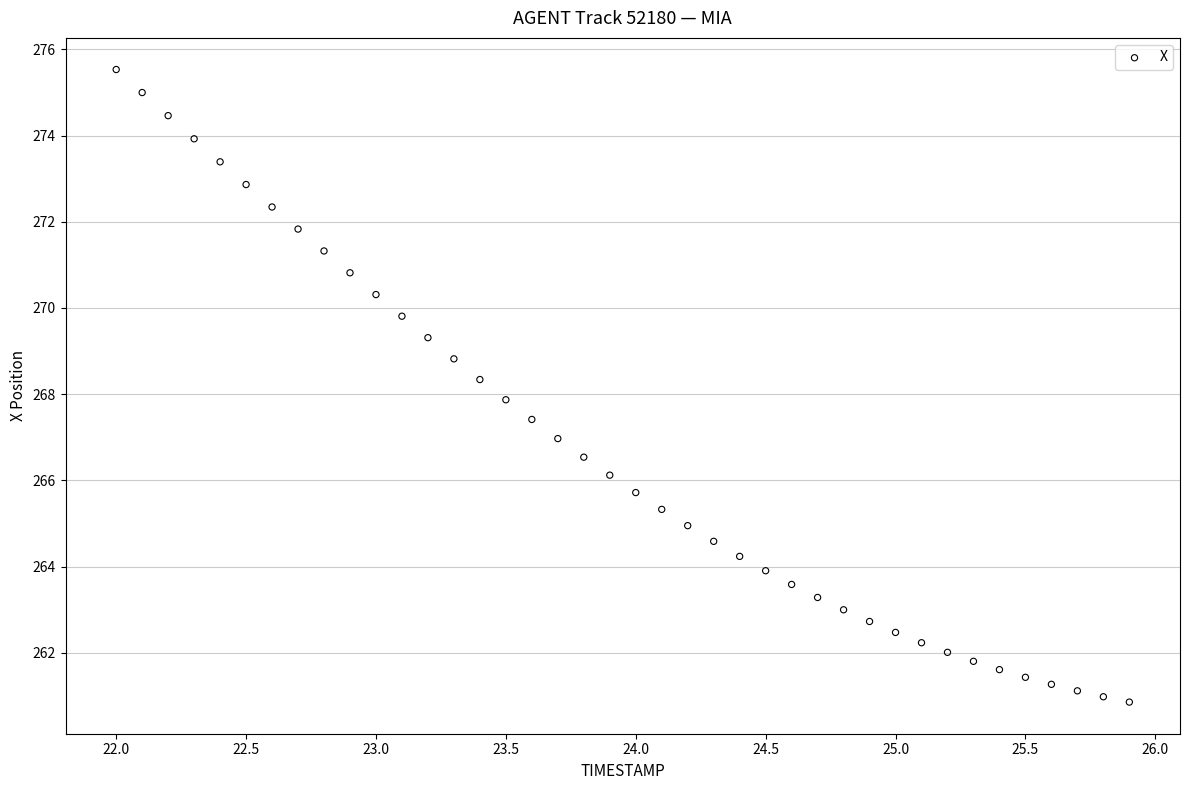

What is the range of X values (max minus min)?

3.9